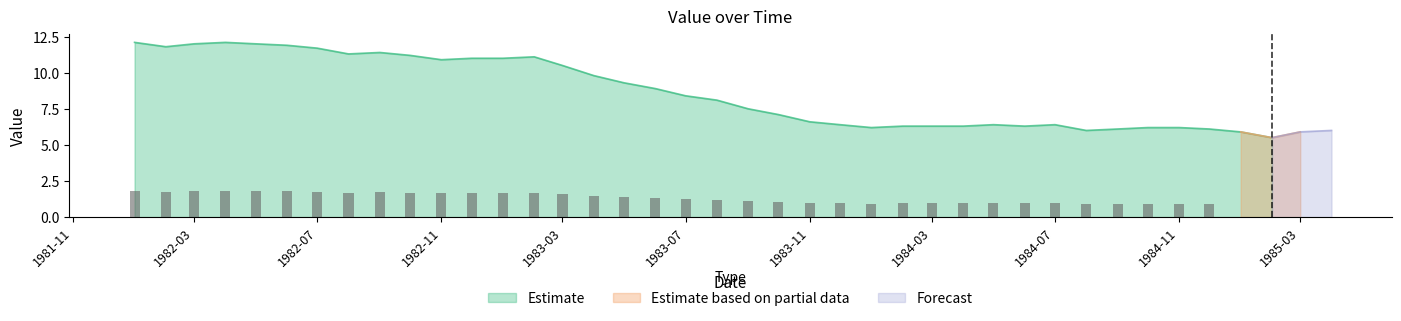

The value of Forecast at 1985-01 is -1.9. True or false?

False